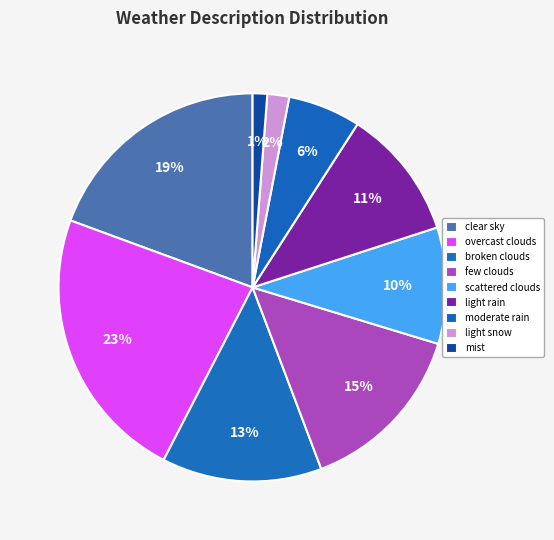

To the nearest percent, what portion does clear sky represent?

19%